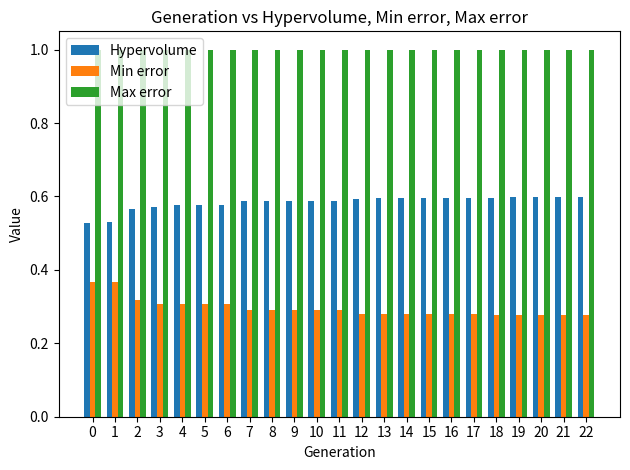

What is the minimum value for Max error?

1.0